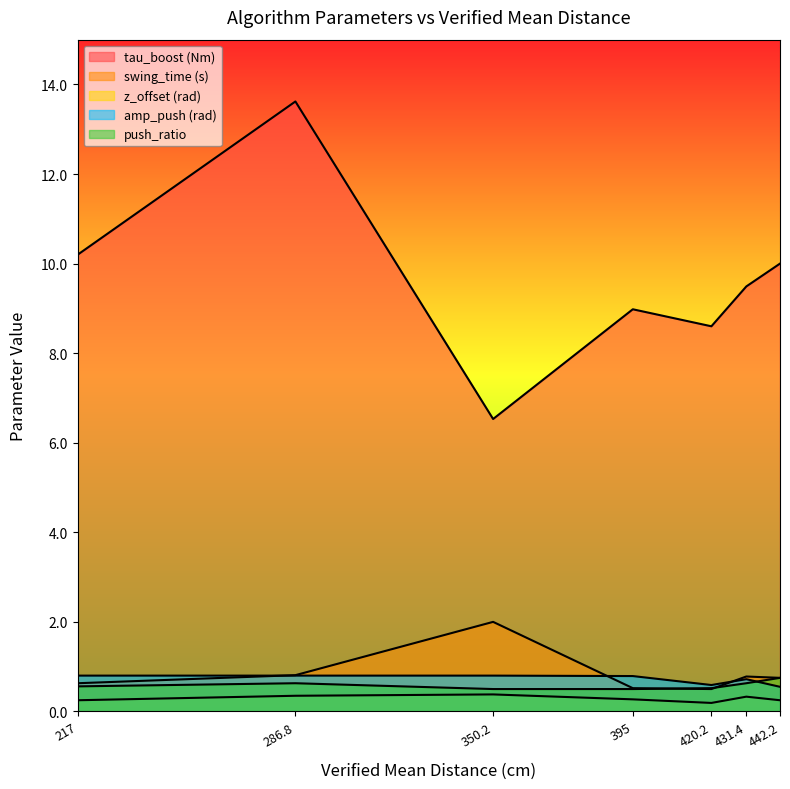

At 217.0, list the series in order from largest to smallest.

tau_boost (Nm), amp_push (rad), swing_time (s), push_ratio, z_offset (rad)